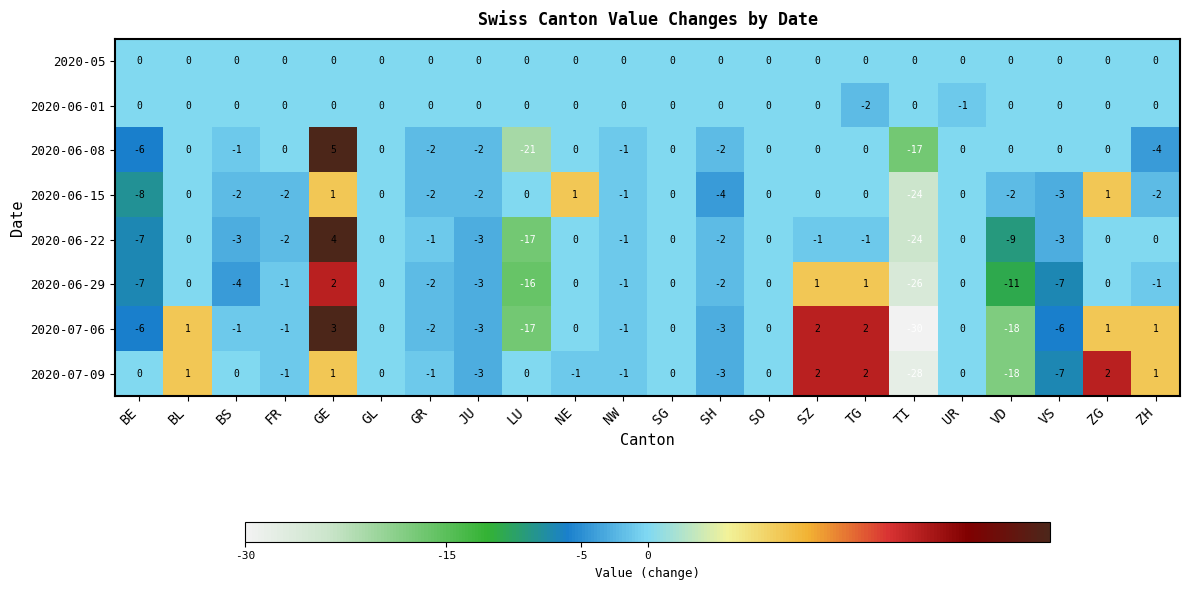

At which category is the sum across all series the highest?

GE